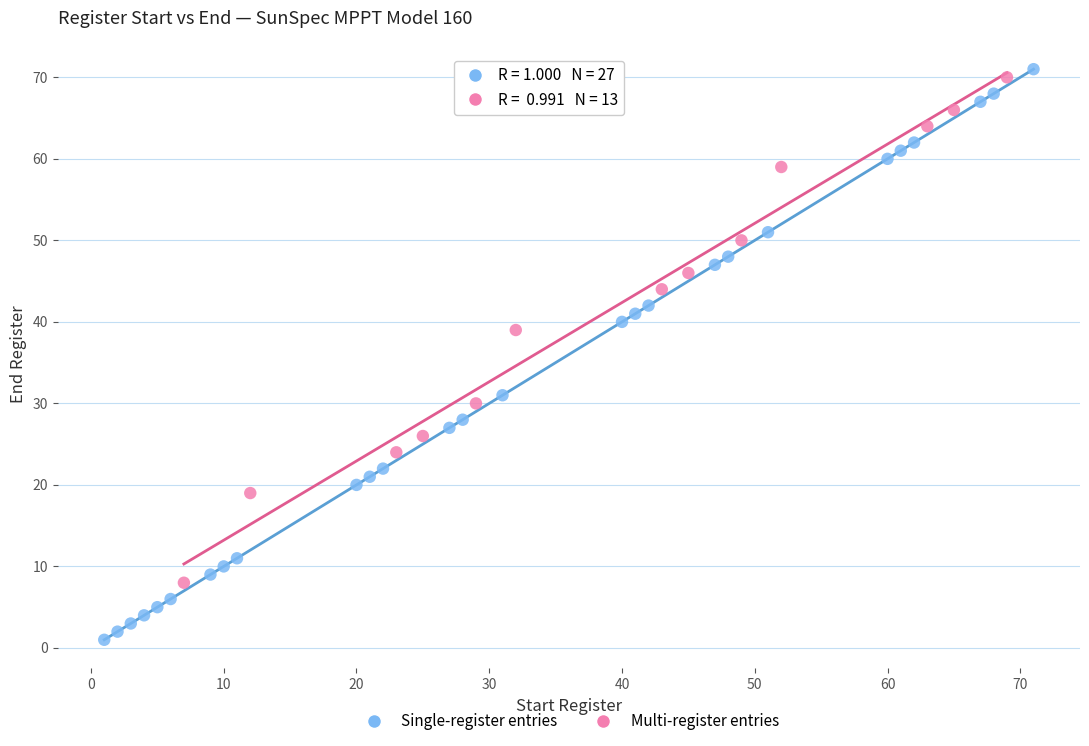

Which series contains the highest Y value?

Single-register entries